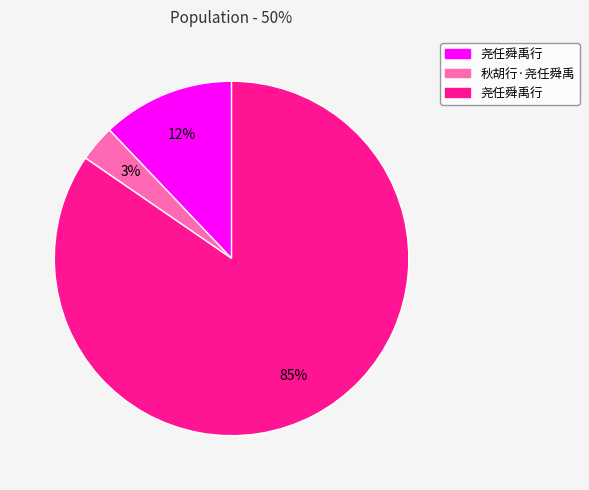

To the nearest percent, what is the average slice percentage?

33%